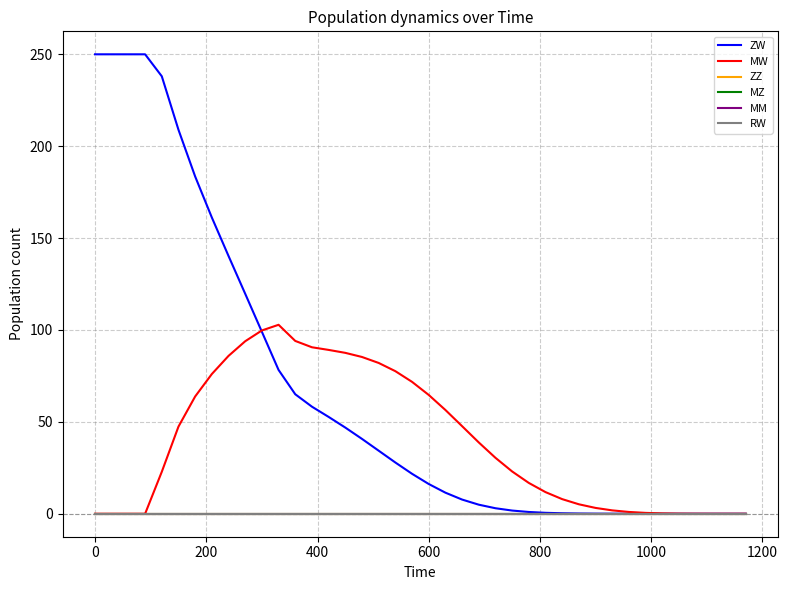

At how many categories does at least one series exceed 33?

24